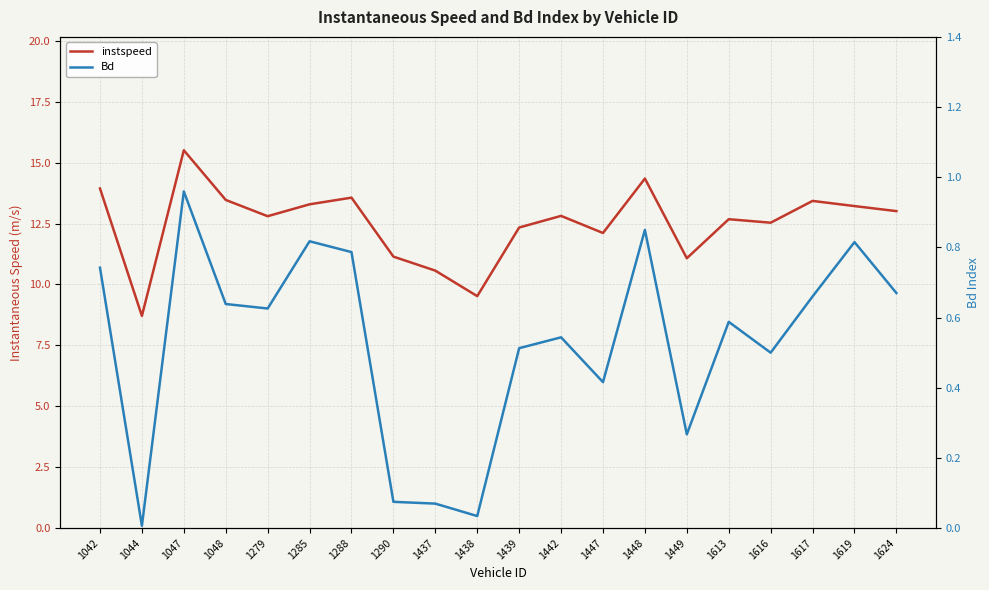

What is the sum of all instspeed values?

250.1